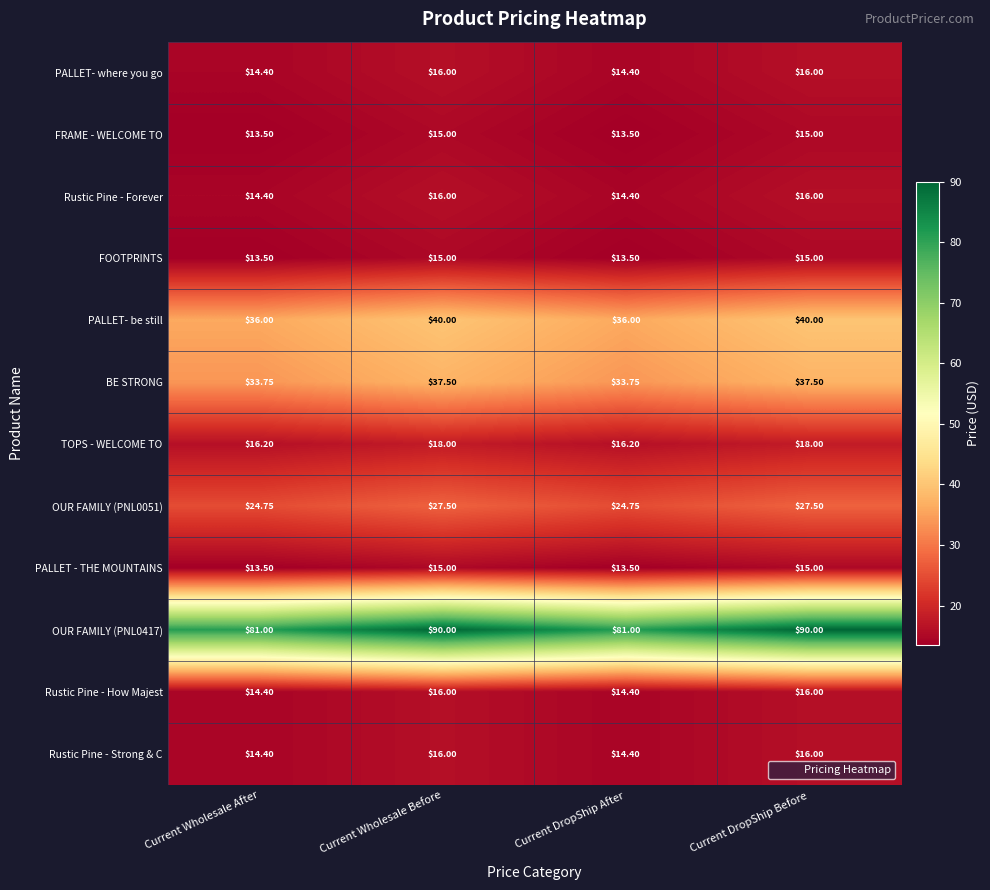

Is the value of OUR FAMILY (PNL0051) at Current DropShip After greater than the value of Rustic Pine - Strong & C at Current Wholesale After?

Yes